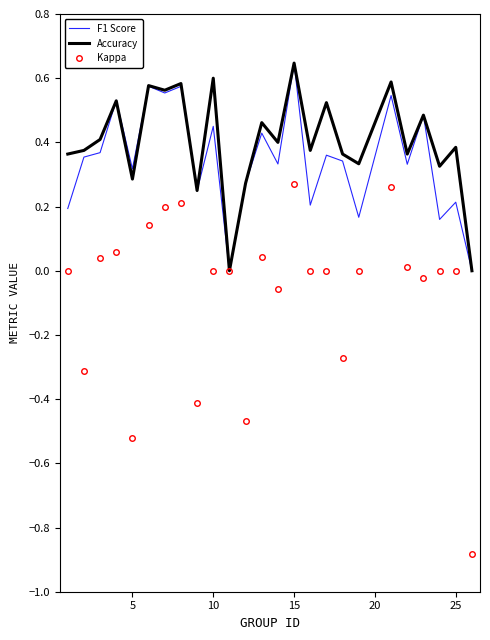

Which series has the widest spread of values?

Kappa